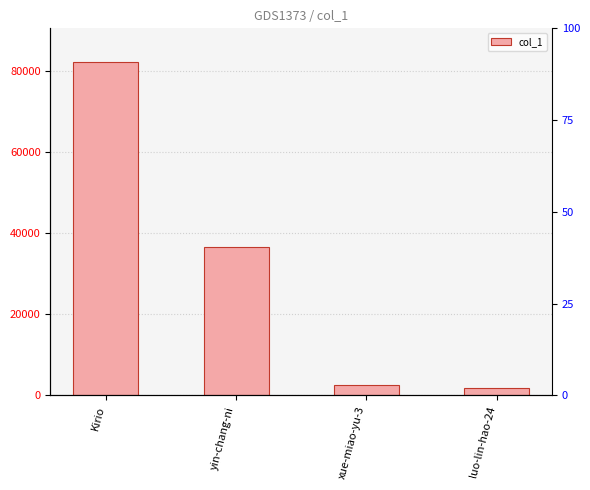

What is the change in value from Kirio to yin-chang-ni?

-45788